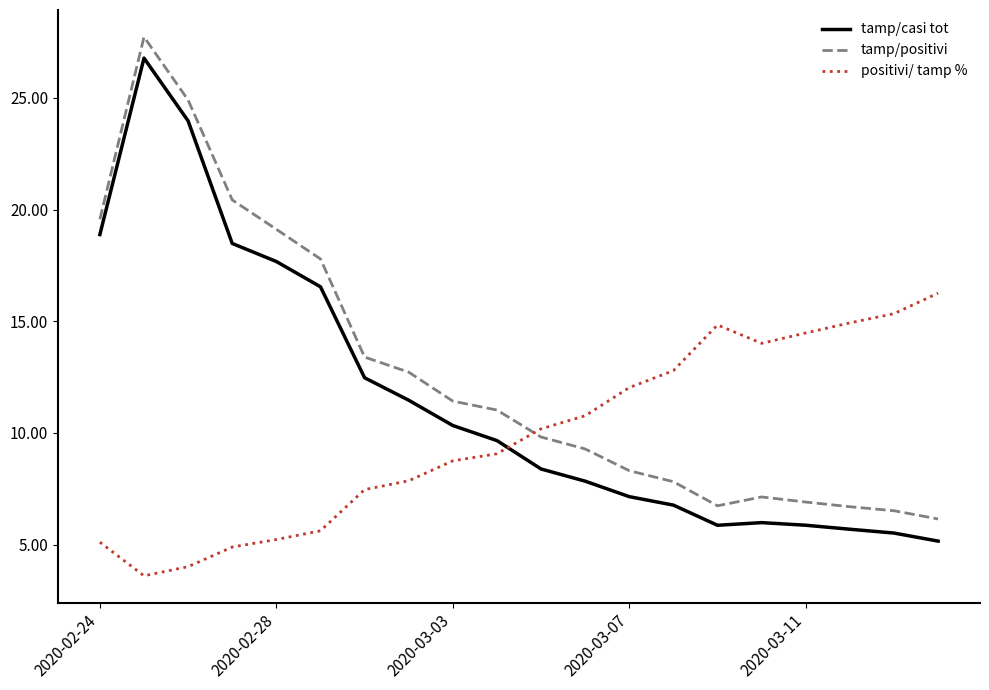

Rank the series by their average value, from lowest to highest.

positivi/ tamp %, tamp/casi tot, tamp/positivi